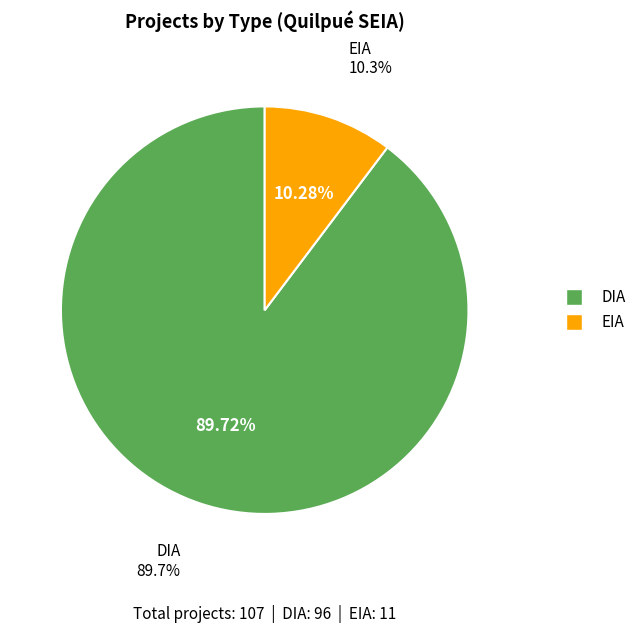

Is DIA the majority of the pie?

Yes